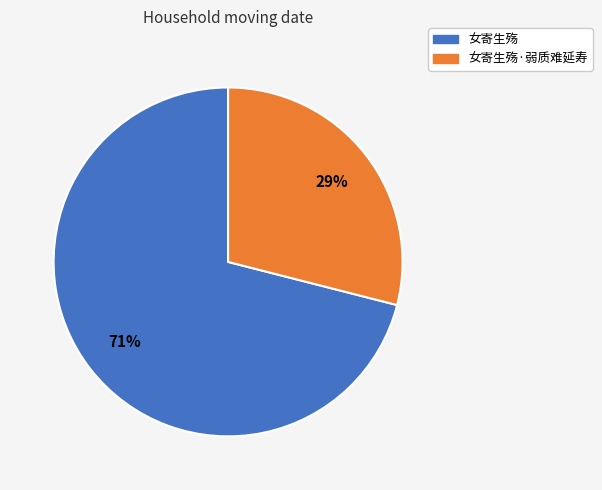

To the nearest percent, what is the average slice percentage?

50%